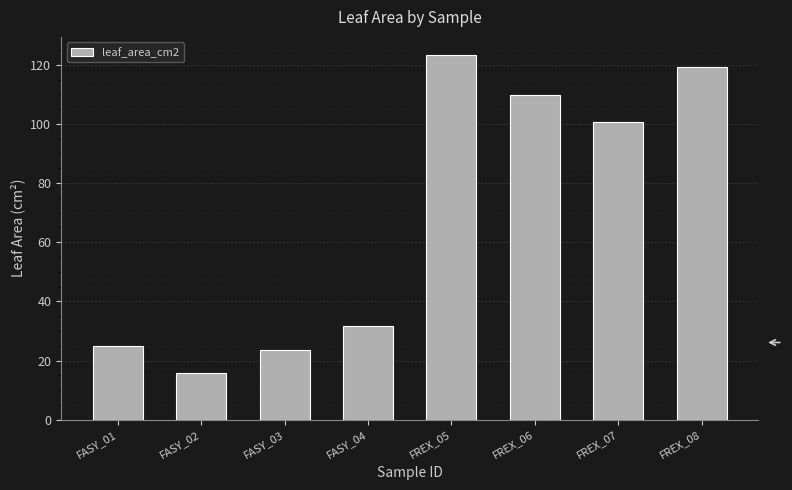

At which label is the value closest to 69?

FREX_07